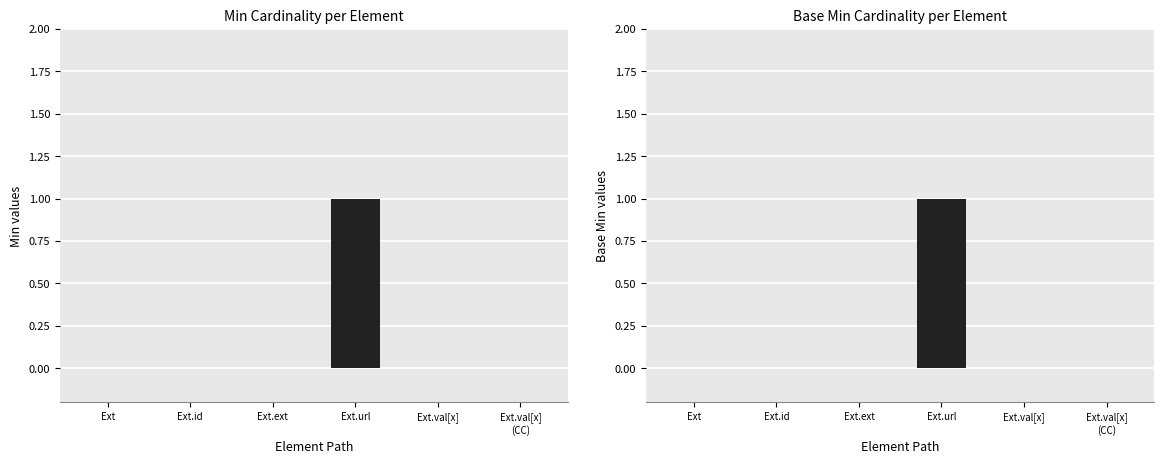

List the series in order of their peak value, highest first.

Min, Base Min